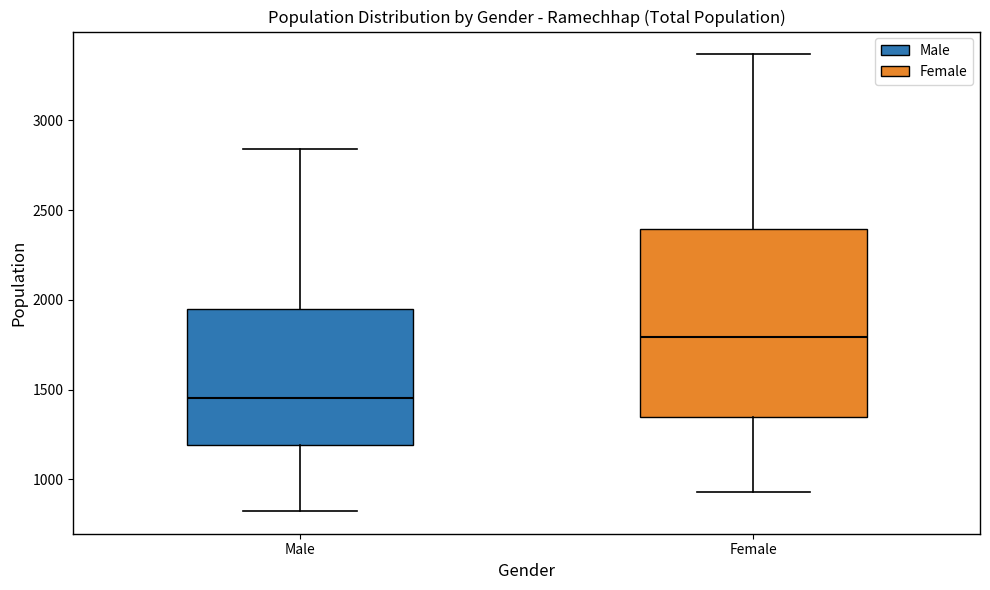

Reading left to right, read every box against the y-axis: the position of its median line, the range the box covers, and the ends of its whiskers. The values are not printed on the chart, so give them approximately, as read against the axis.

Male: median 1450, box 1200 to 1950, whiskers 850 to 2850
Female: median 1800, box 1350 to 2400, whiskers 950 to 3350